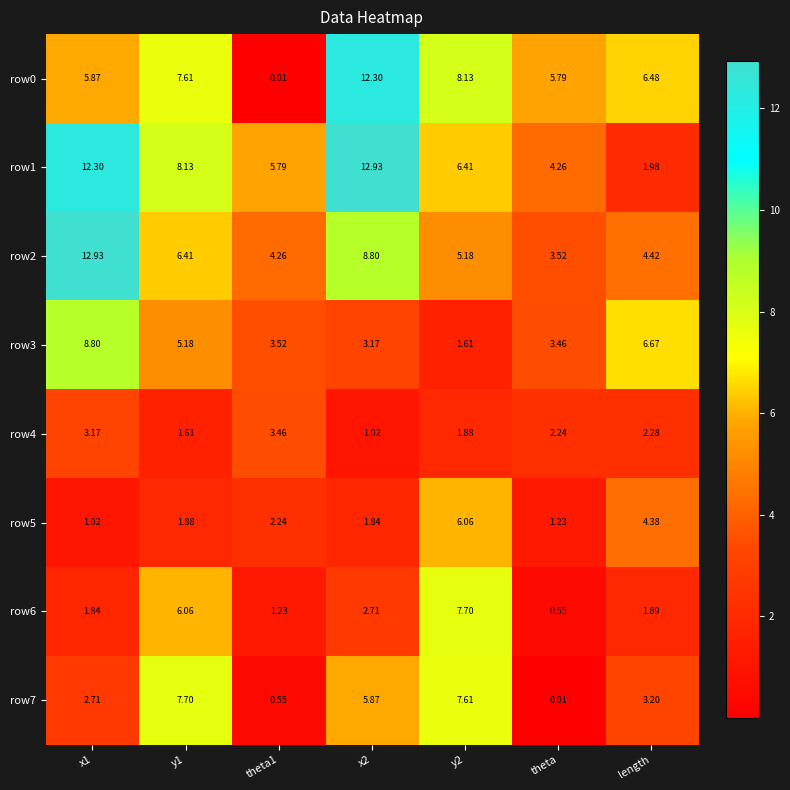

Is the value of row2 at y2 greater than the value of row5 at y1?

Yes